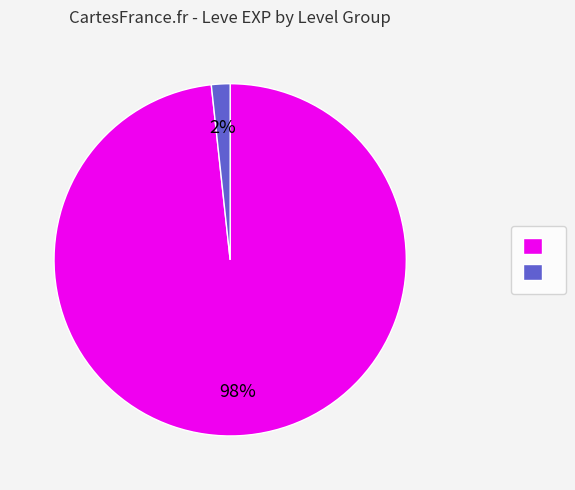

Is there any slice that represents more than half of the pie?

Yes